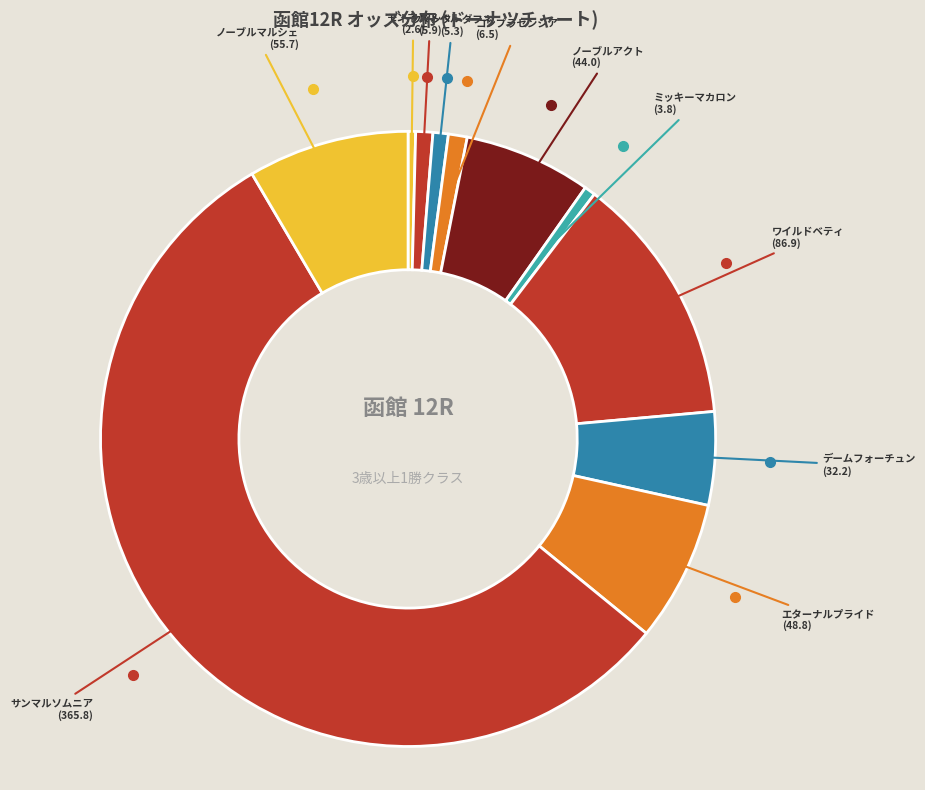

Count the number of slices in the pie.

11